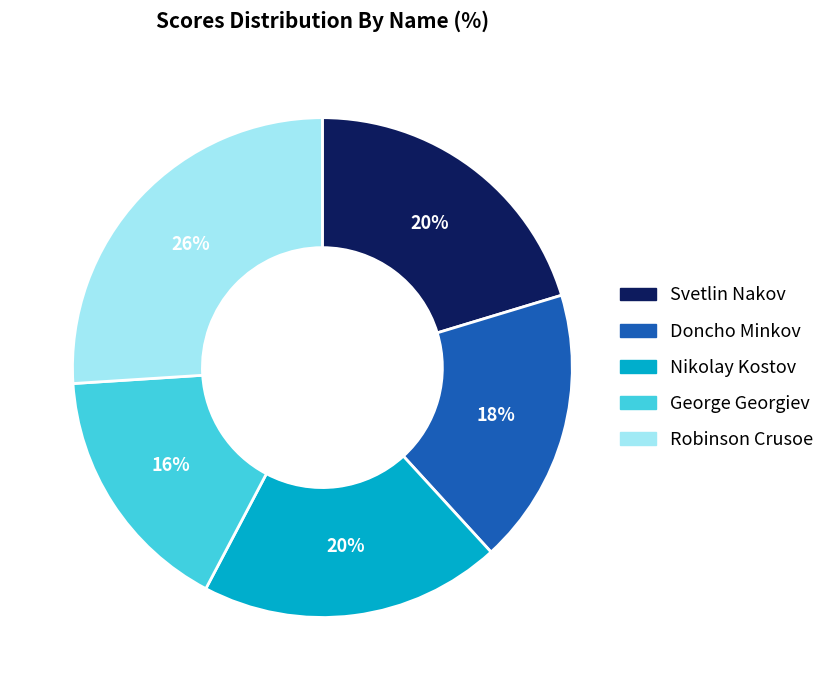

Does any single category account for the majority?

No